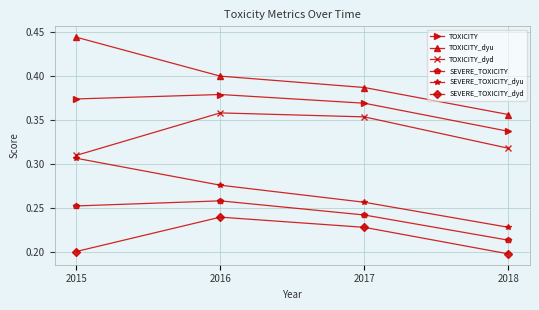

What is the sum of all SEVERE_TOXICITY values?

1.0